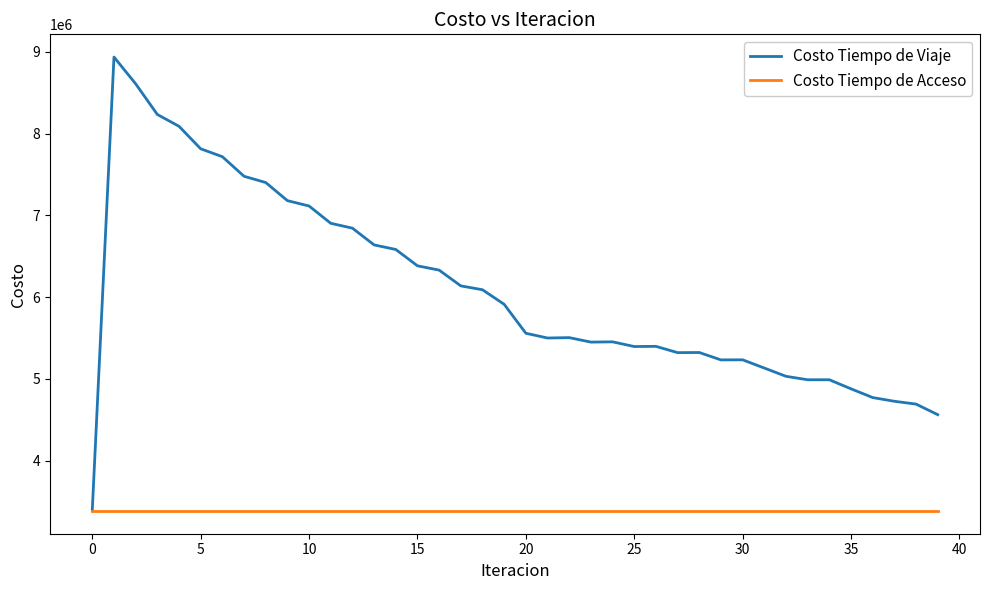

List the series in order of their overall mean, highest first.

Costo Tiempo de Viaje, Costo Tiempo de Acceso